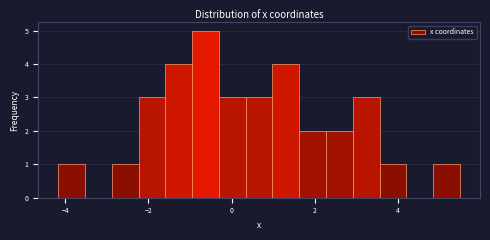

Read against the x-axis, roughly where is the centre of the tallest bar?

-0.6